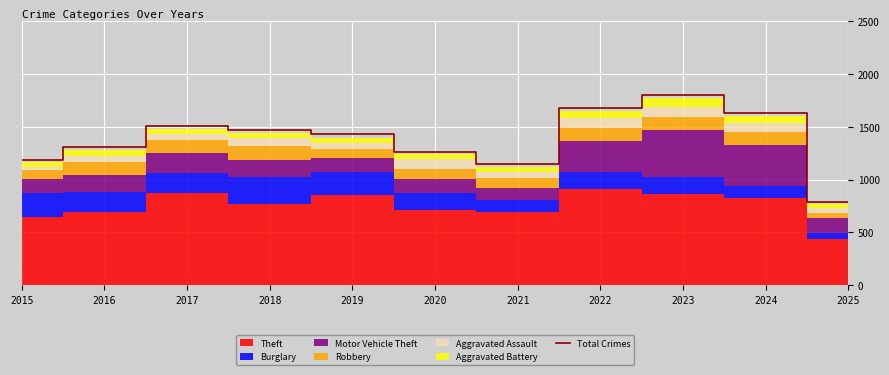

What is the greatest value displayed?

1803